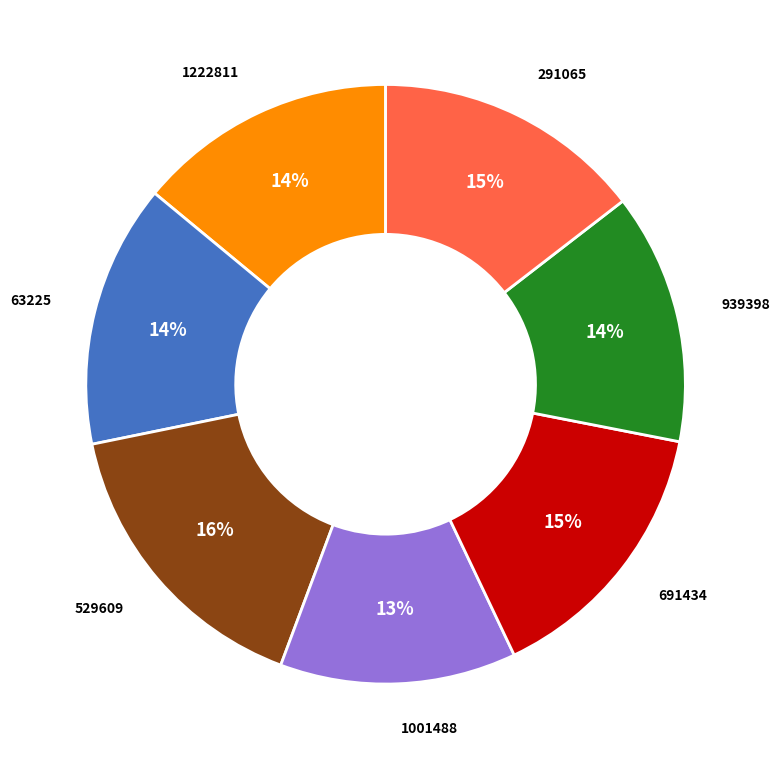

To the nearest percent, what portion does 1001488 represent?

13%